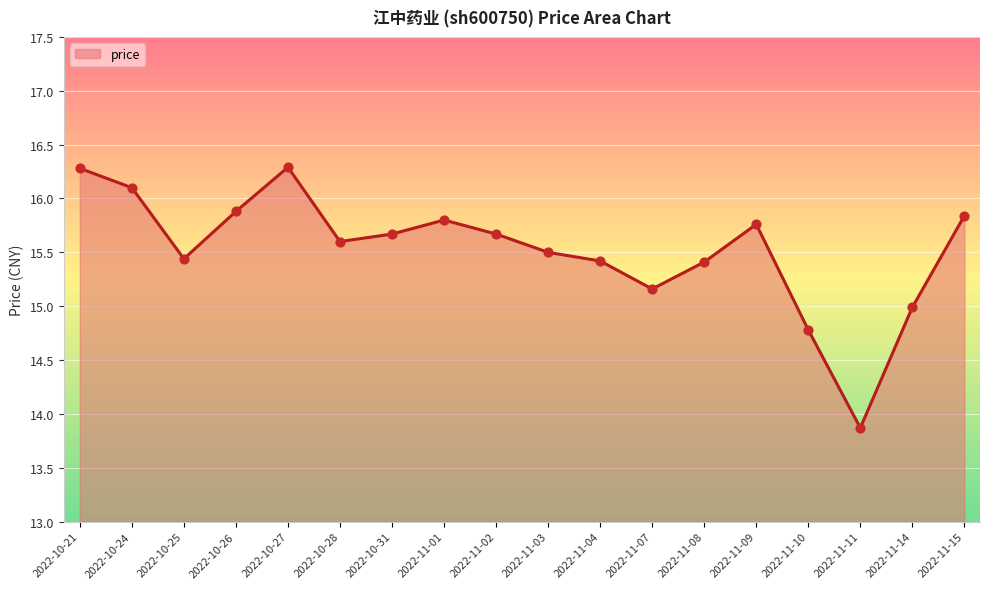

Approximately how many times larger is the value at 2022-10-21 compared to 2022-11-04?

1.1